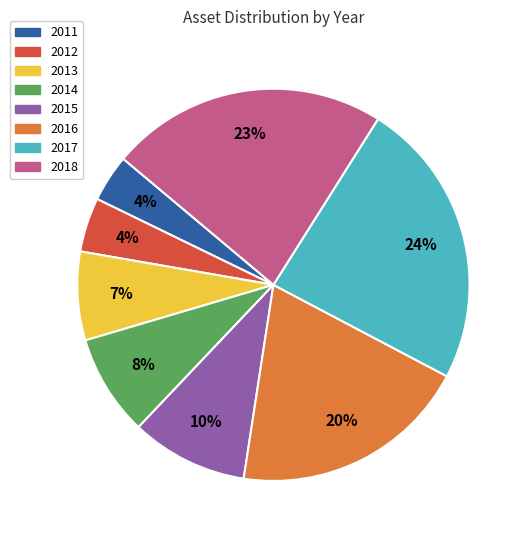

Count the number of slices in the pie.

8